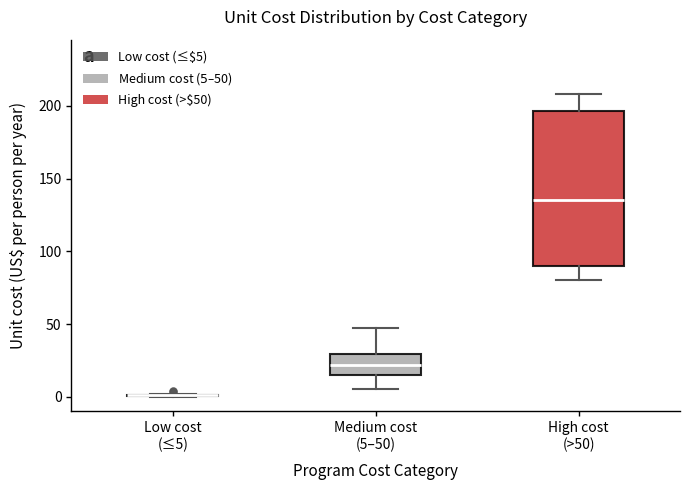

Comparing the boxes themselves (not the whiskers), which one is the tallest?

High cost (>50)